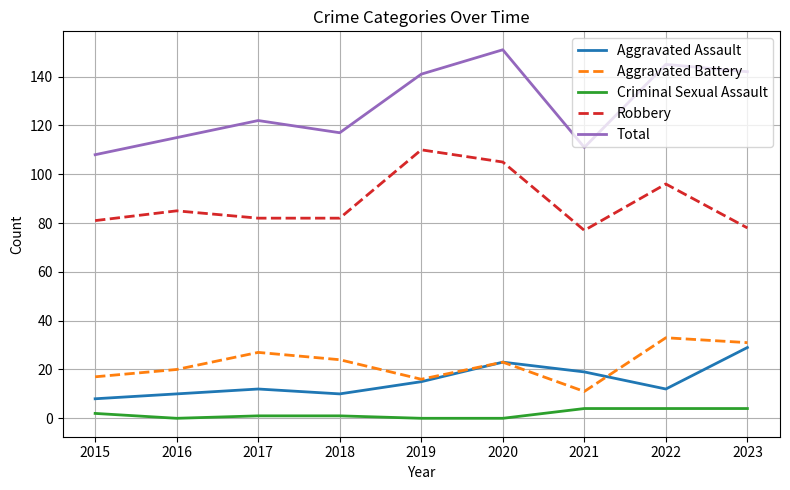

True or false: Aggravated Battery and Robbery intersect in this chart.

False